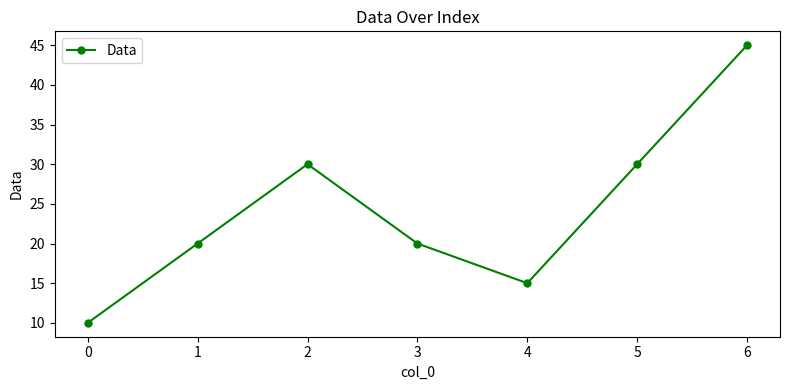

What is the value of the 6th point from the left?

30